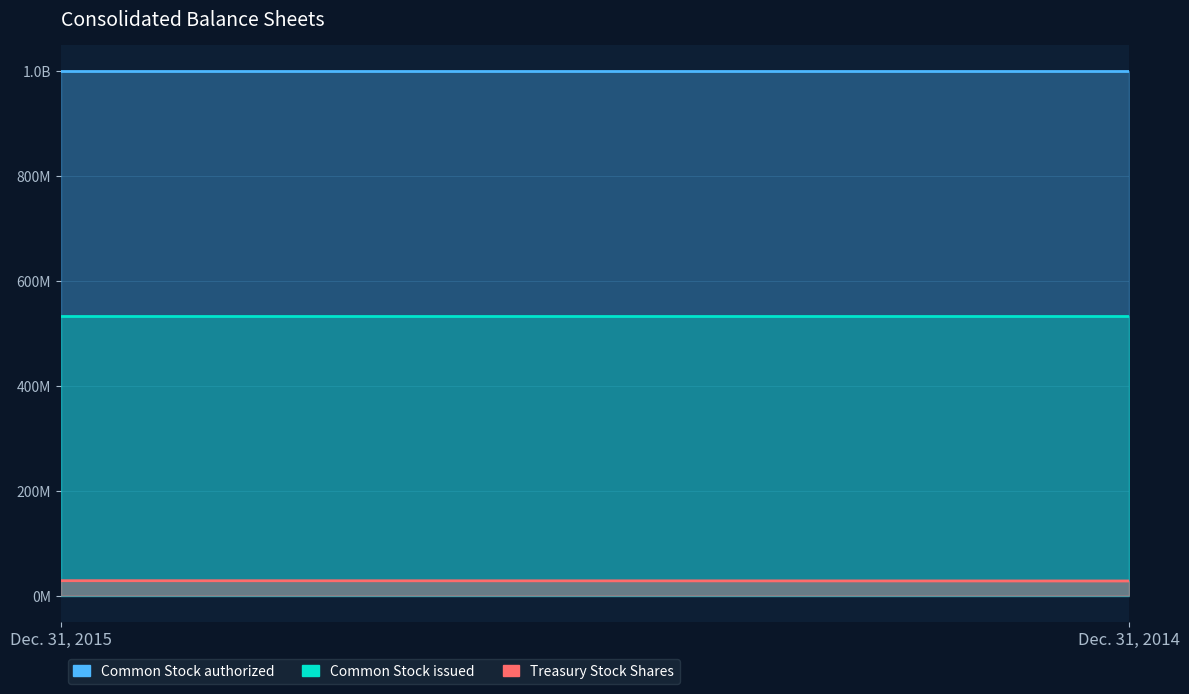

What is the sum of the Common Stock issued values at Dec. 31, 2015 and Dec. 31, 2014?

1067113320